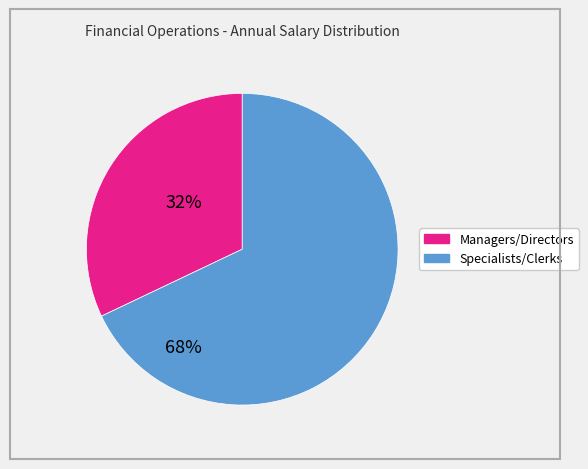

How many slices are in this pie chart?

2